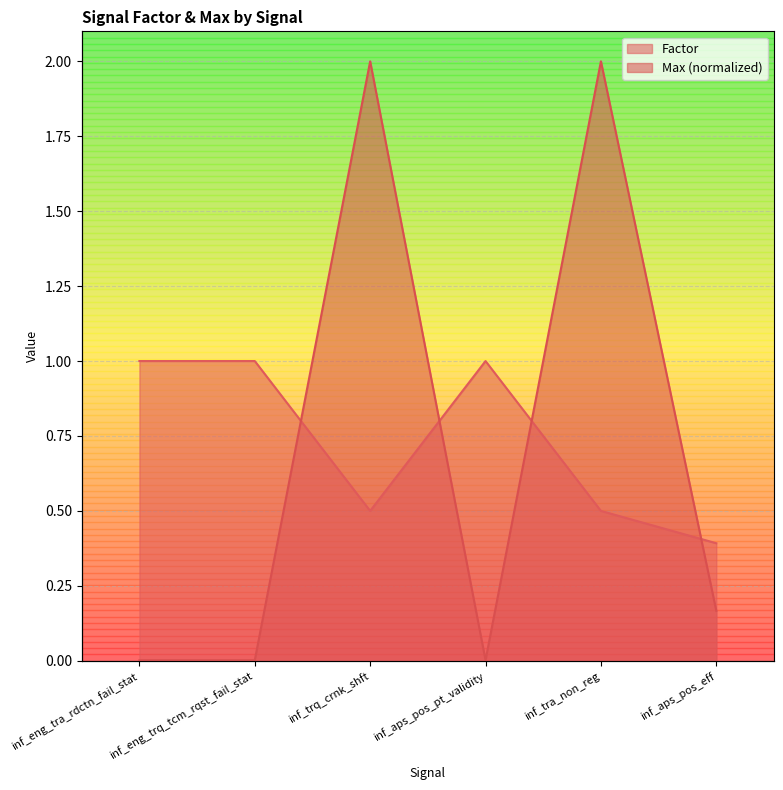

Where do Factor and Max first cross each other?

inf_eng_trq_tcm_rqst_fail_stat and inf_trq_crnk_shft